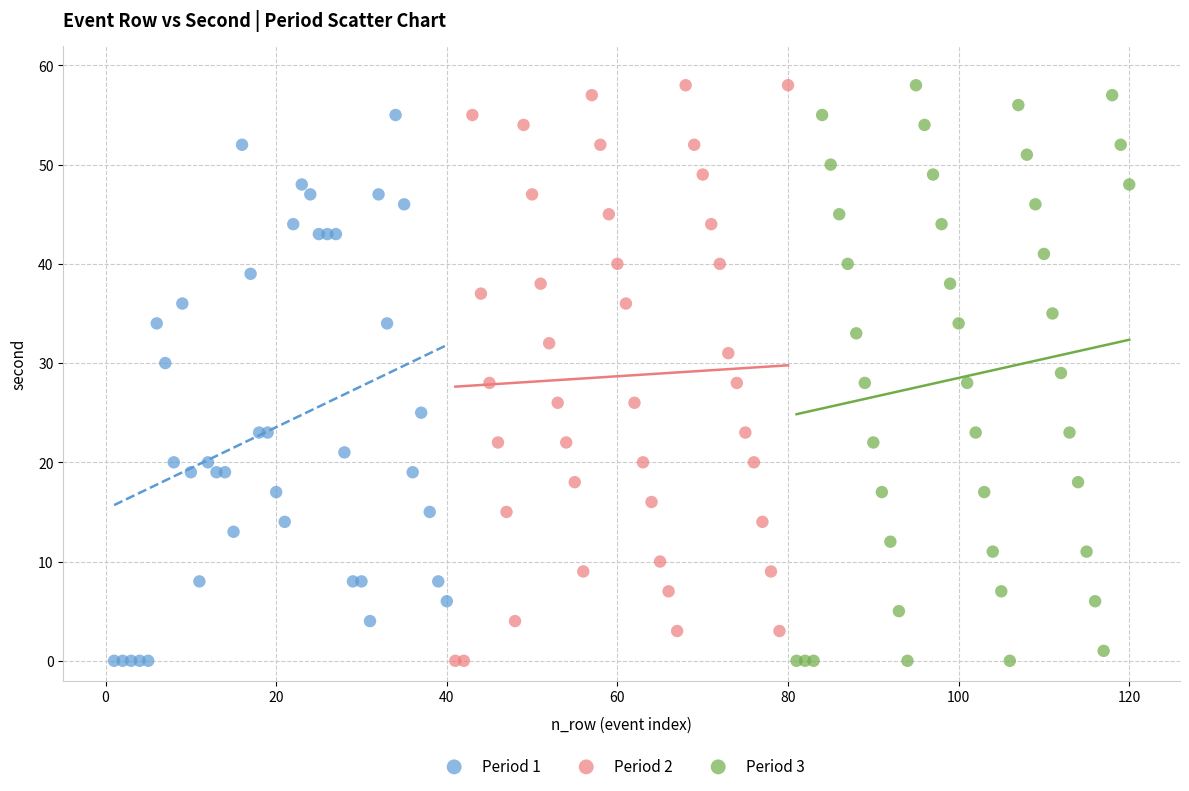

What are all the series names shown in the legend?

Period 1, Period 2, Period 3